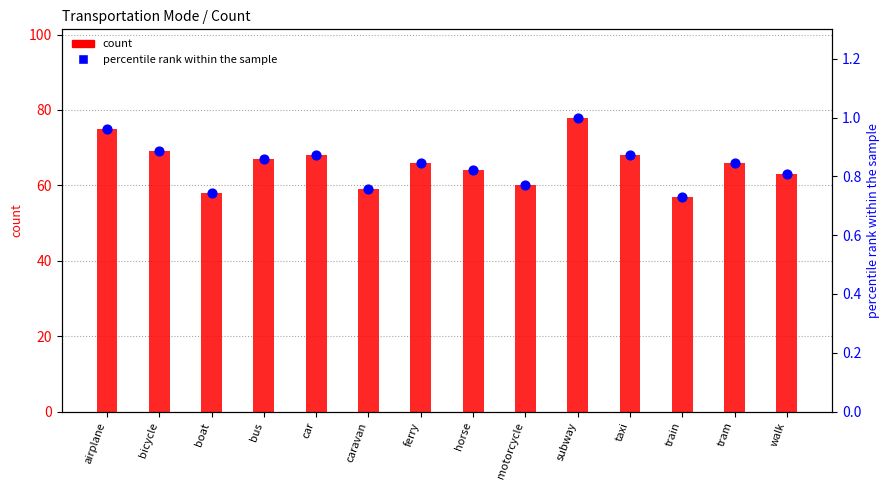

What are all the series names shown in the legend?

count, percentile rank within the sample